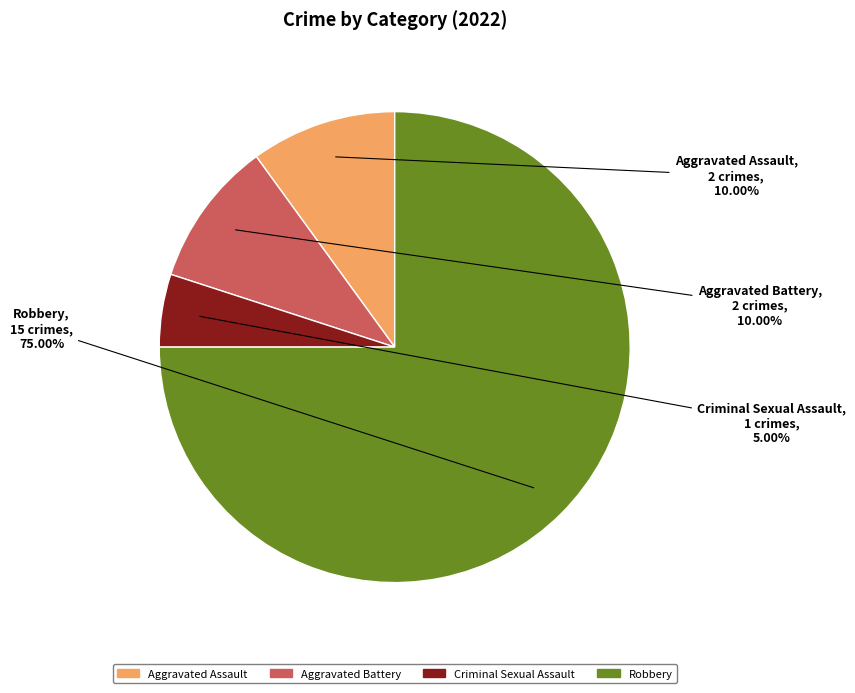

Is the sum of Robbery and Aggravated Battery greater than half?

Yes